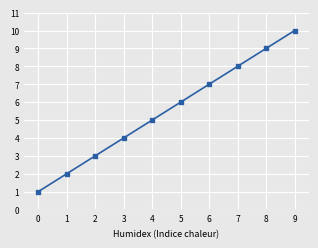

What is the difference between the second highest and second lowest values?

7